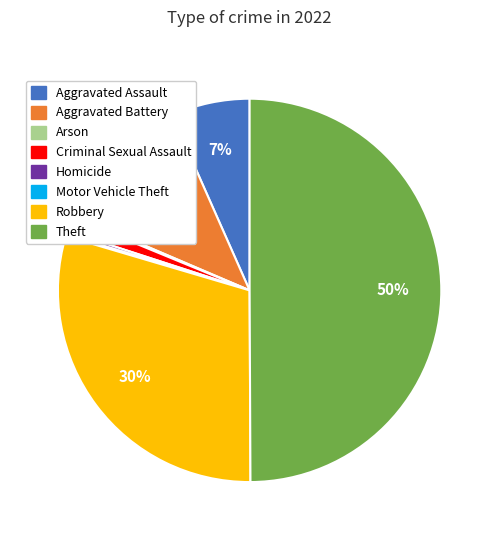

To the nearest percent, what portion does Robbery represent?

30%